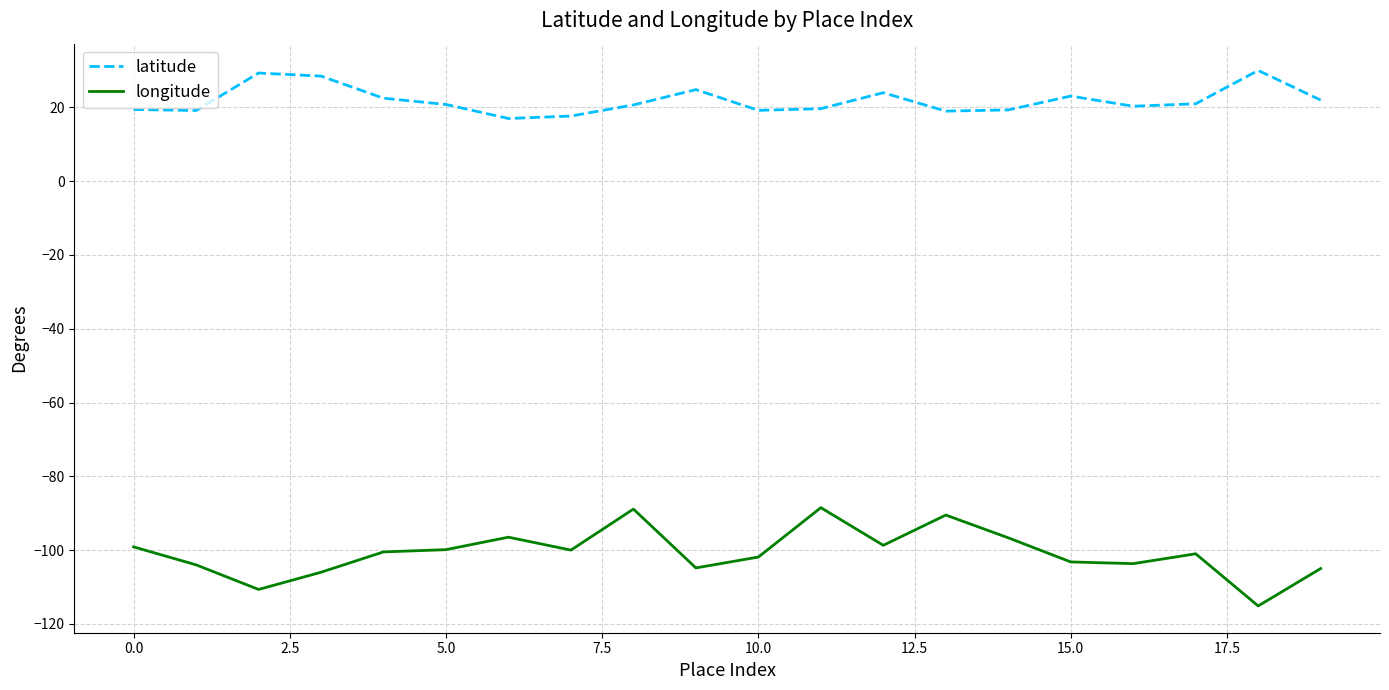

Which series has the largest total across all categories?

latitude